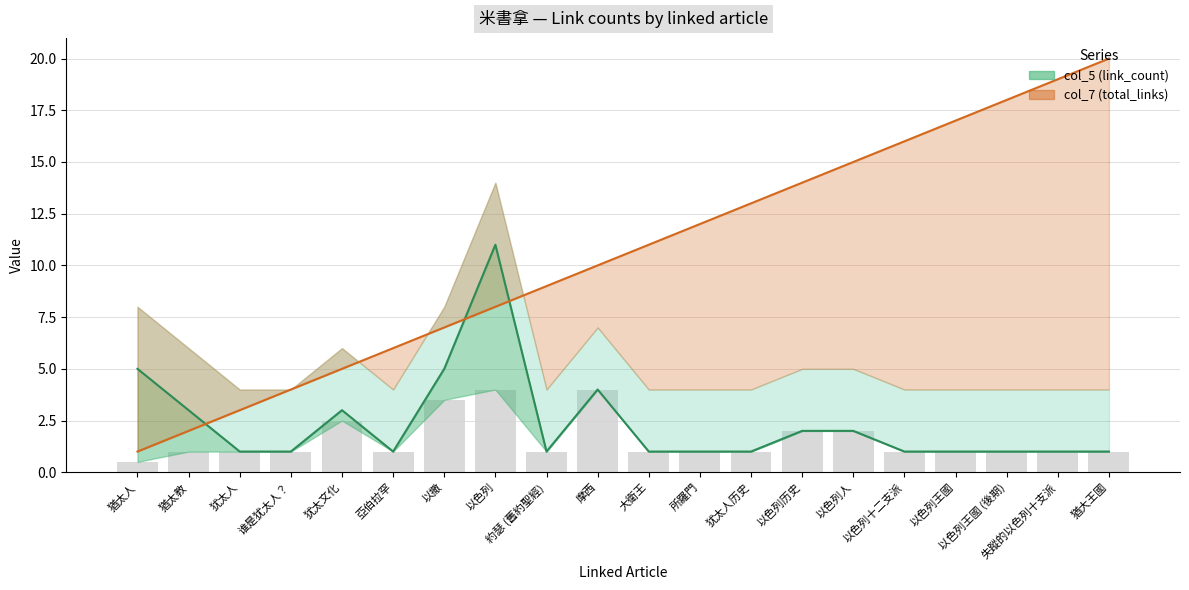

Count the number of categories in the chart.

20